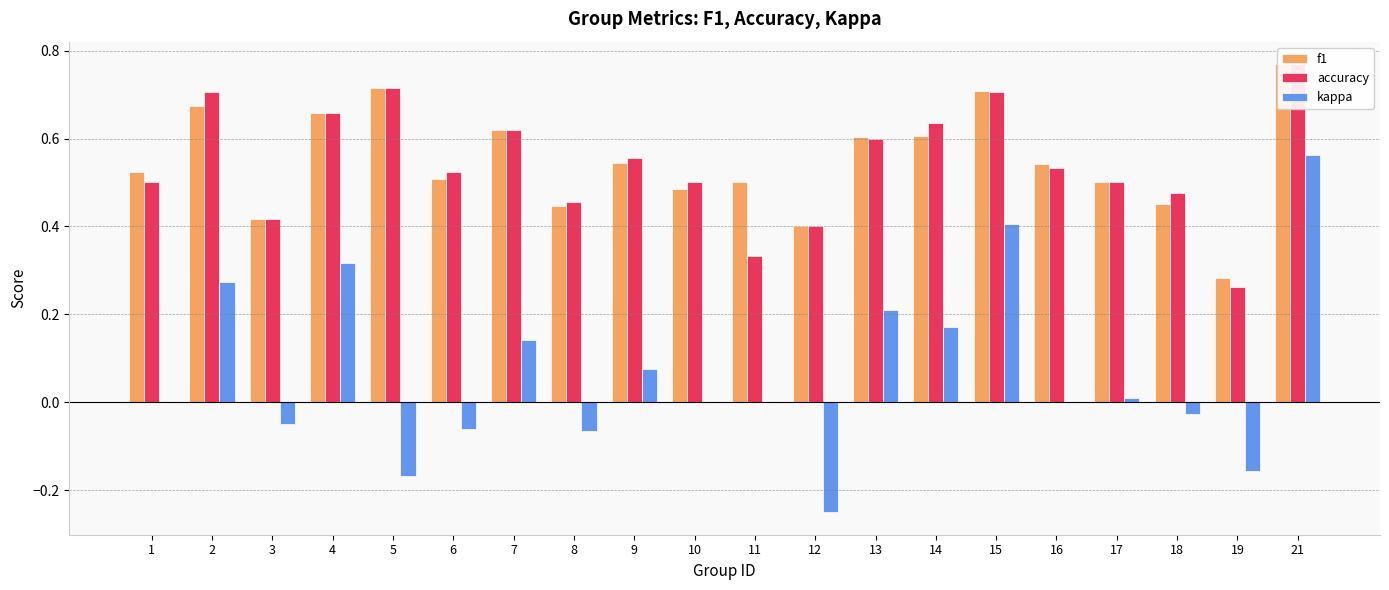

Rank the series by their maximum value, from highest to lowest.

f1, accuracy, kappa